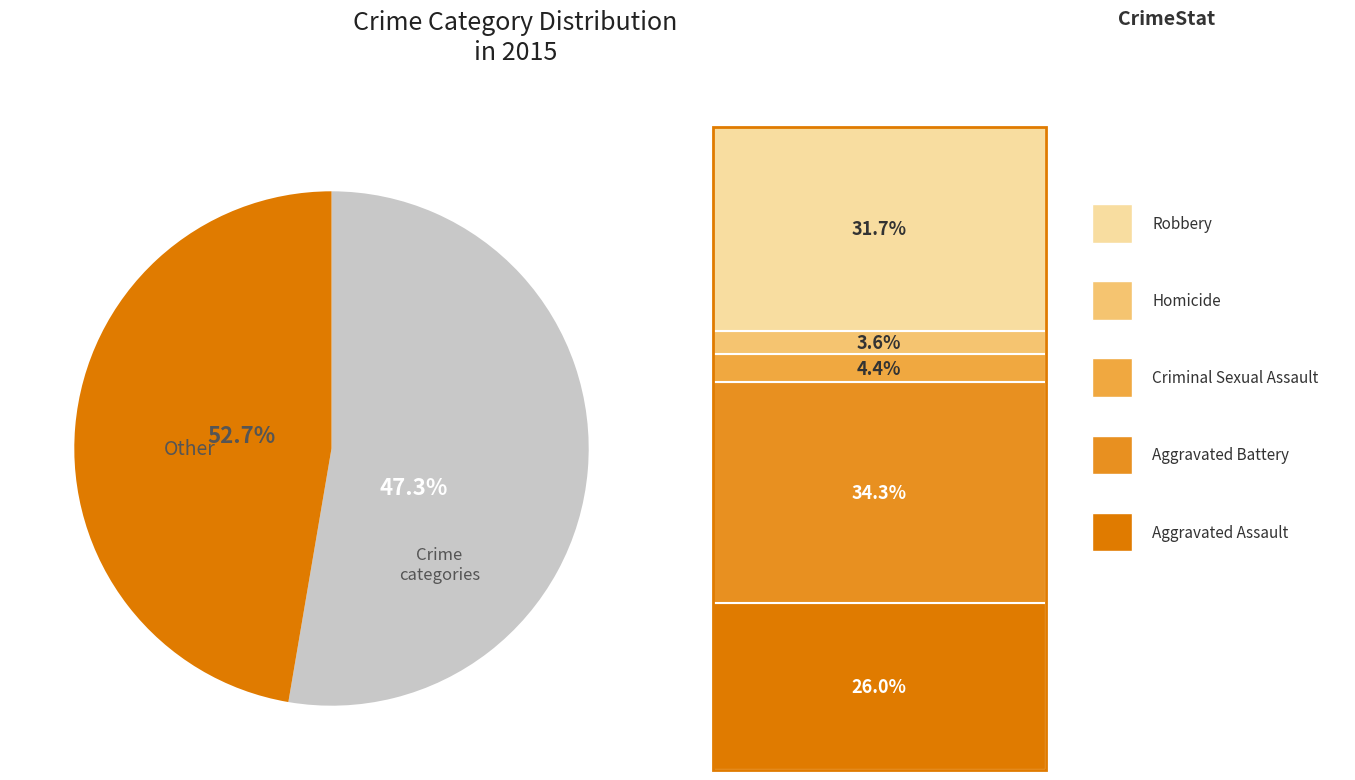

Rank the categories by value from lowest to highest.

Homicide, Criminal Sexual Assault, Aggravated Assault, Robbery, Aggravated Battery